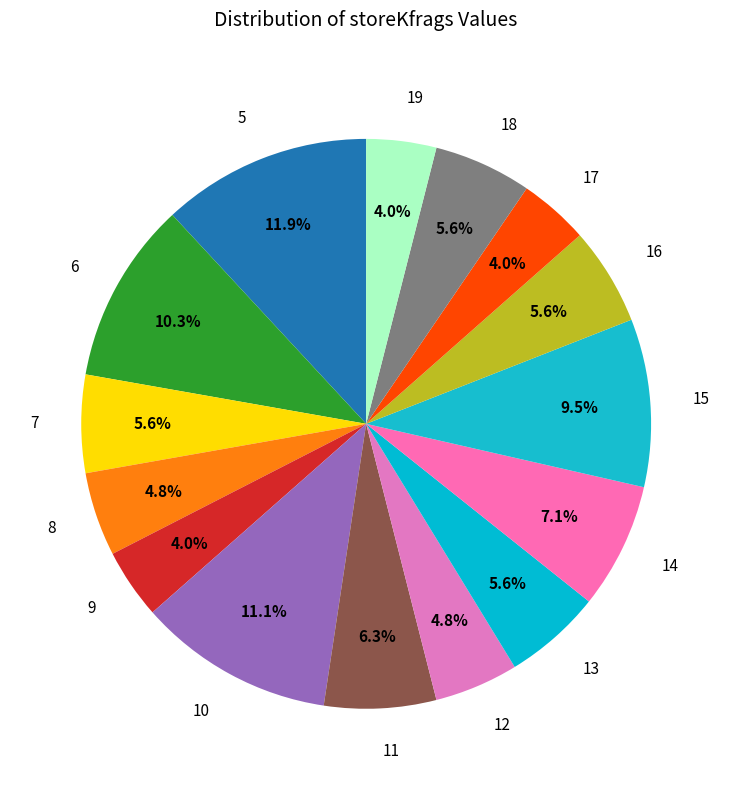

Combined, what portion of the pie is 11 and 8?

11.1%